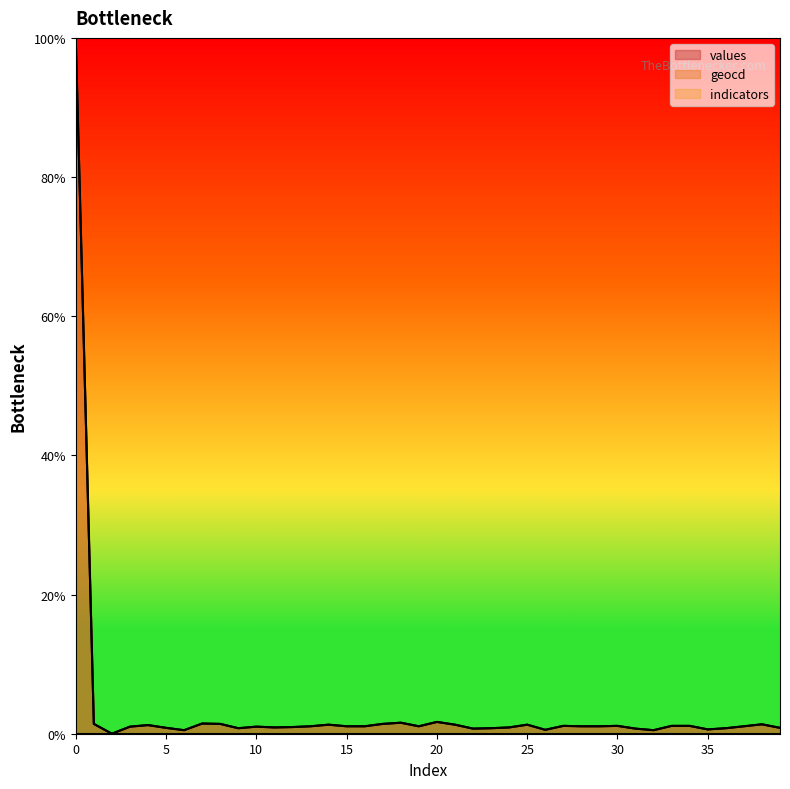

Where is the first local minimum for values?

2